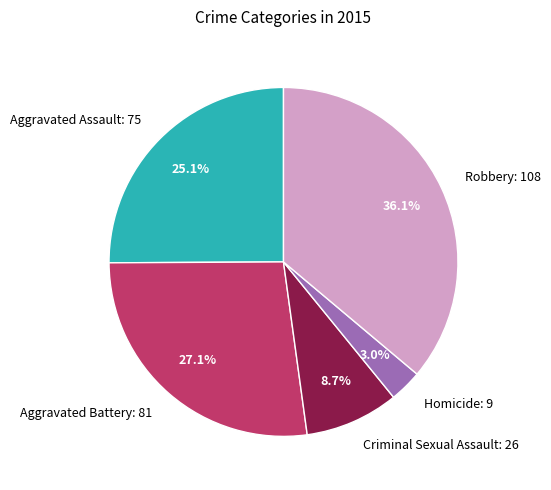

Approximately how many times larger is the value at Robbery: 108 compared to Aggravated Assault: 75?

1.4